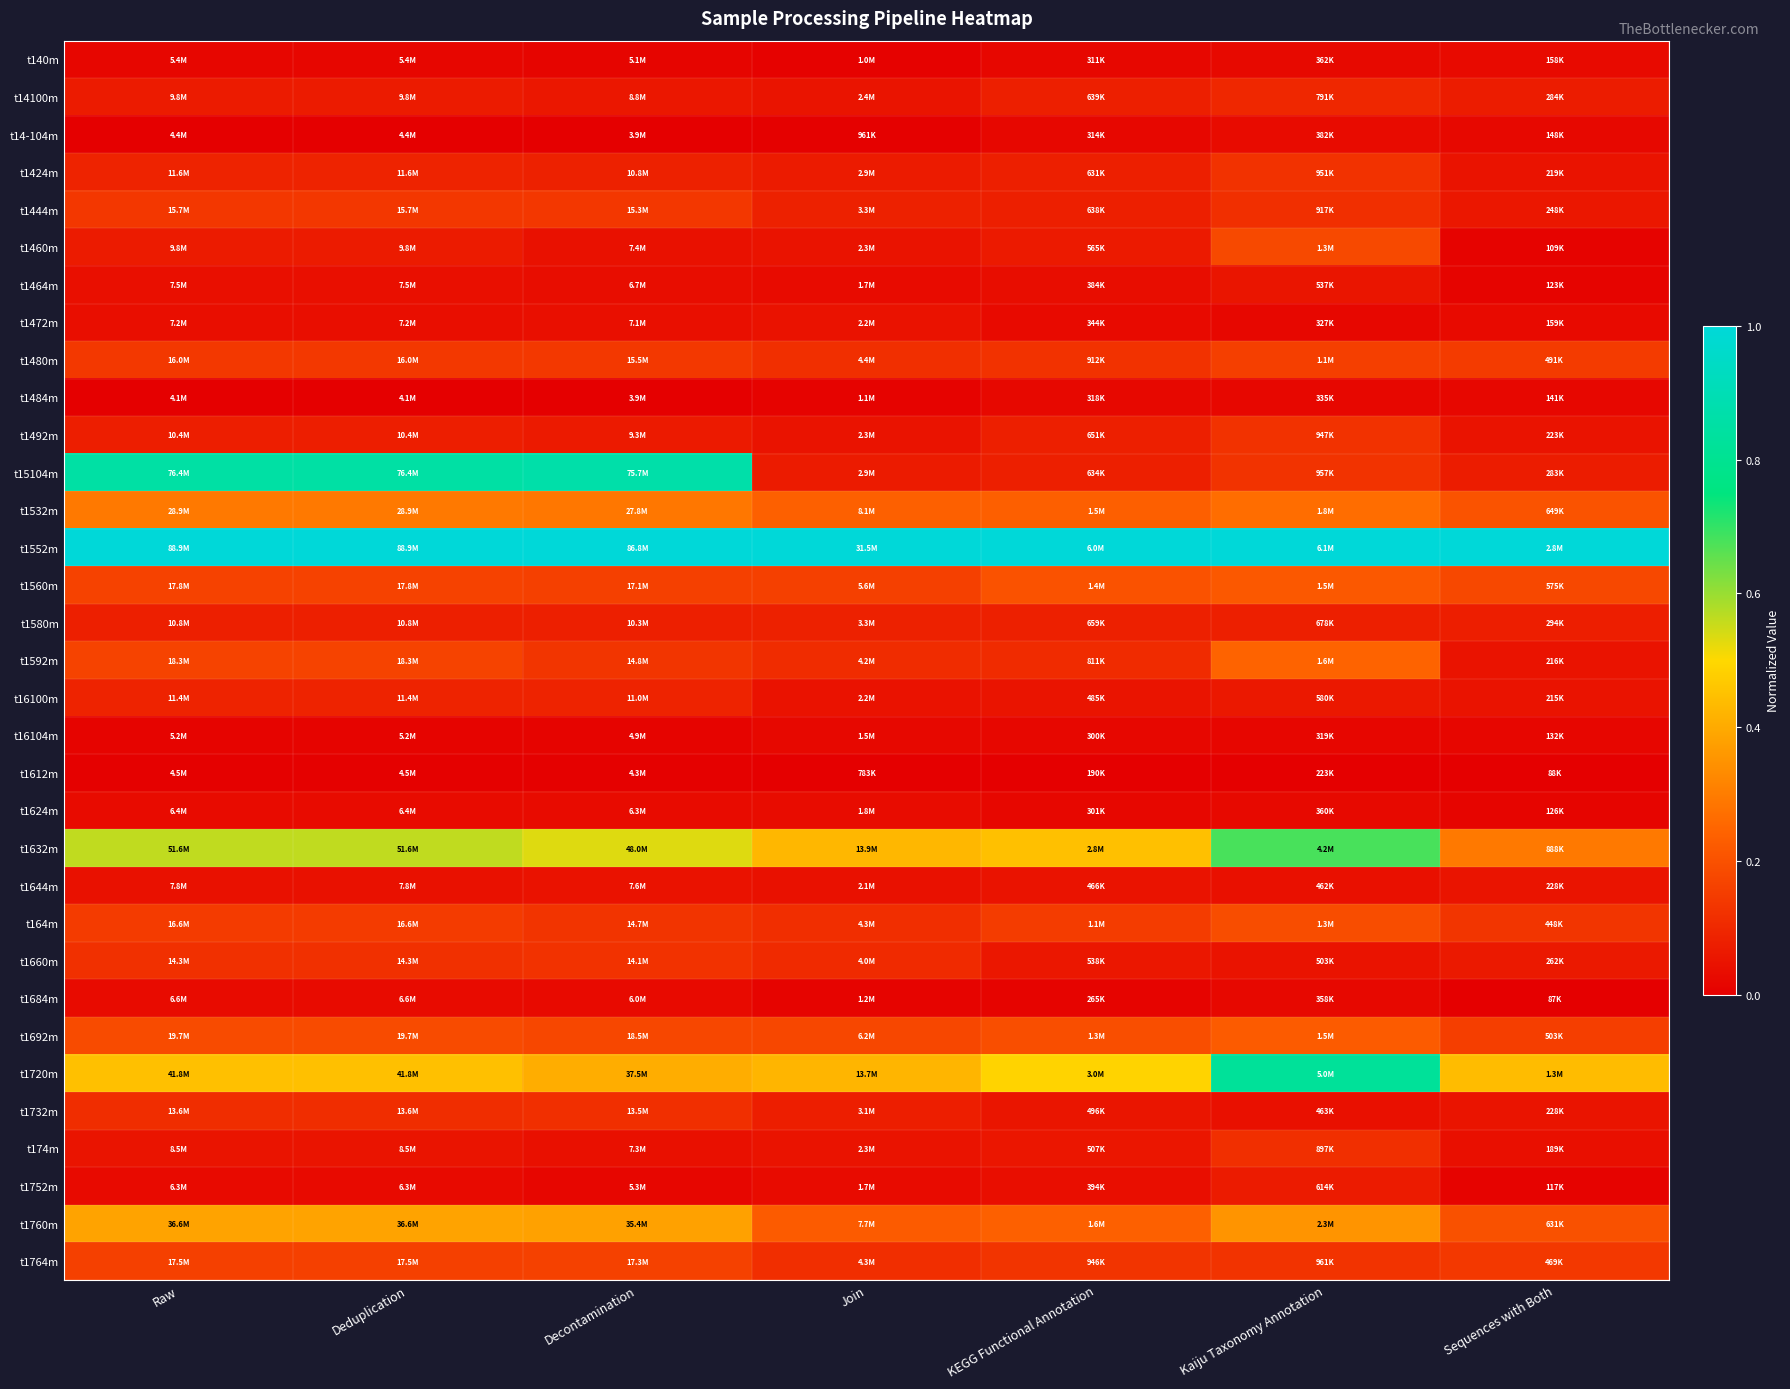

Reading right to left, list all the values displayed in this chart.

t140m: Sequences with Both=0.0	Kaiju Taxonomy Annotation=0.0	KEGG Functional Annotation=0.0	Join=0.0	Decontamination=0.0	Deduplication=0.0	Raw=0.0
t14100m: Sequences with Both=0.1	Kaiju Taxonomy Annotation=0.1	KEGG Functional Annotation=0.1	Join=0.1	Decontamination=0.1	Deduplication=0.1	Raw=0.1
t14-104m: Sequences with Both=0.0	Kaiju Taxonomy Annotation=0.0	KEGG Functional Annotation=0.0	Join=0.0	Decontamination=0.0	Deduplication=0.0	Raw=0.0
t1424m: Sequences with Both=0.0	Kaiju Taxonomy Annotation=0.1	KEGG Functional Annotation=0.1	Join=0.1	Decontamination=0.1	Deduplication=0.1	Raw=0.1
t1444m: Sequences with Both=0.1	Kaiju Taxonomy Annotation=0.1	KEGG Functional Annotation=0.1	Join=0.1	Decontamination=0.1	Deduplication=0.1	Raw=0.1
t1460m: Sequences with Both=0.0	Kaiju Taxonomy Annotation=0.2	KEGG Functional Annotation=0.1	Join=0.0	Decontamination=0.0	Deduplication=0.1	Raw=0.1
t1464m: Sequences with Both=0.0	Kaiju Taxonomy Annotation=0.1	KEGG Functional Annotation=0.0	Join=0.0	Decontamination=0.0	Deduplication=0.0	Raw=0.0
t1472m: Sequences with Both=0.0	Kaiju Taxonomy Annotation=0.0	KEGG Functional Annotation=0.0	Join=0.0	Decontamination=0.0	Deduplication=0.0	Raw=0.0
t1480m: Sequences with Both=0.1	Kaiju Taxonomy Annotation=0.2	KEGG Functional Annotation=0.1	Join=0.1	Decontamination=0.1	Deduplication=0.1	Raw=0.1
t1484m: Sequences with Both=0.0	Kaiju Taxonomy Annotation=0.0	KEGG Functional Annotation=0.0	Join=0.0	Decontamination=0.0	Deduplication=0.0	Raw=0.0
t1492m: Sequences with Both=0.1	Kaiju Taxonomy Annotation=0.1	KEGG Functional Annotation=0.1	Join=0.1	Decontamination=0.1	Deduplication=0.1	Raw=0.1
t15104m: Sequences with Both=0.1	Kaiju Taxonomy Annotation=0.1	KEGG Functional Annotation=0.1	Join=0.1	Decontamination=0.9	Deduplication=0.9	Raw=0.9
t1532m: Sequences with Both=0.2	Kaiju Taxonomy Annotation=0.3	KEGG Functional Annotation=0.2	Join=0.2	Decontamination=0.3	Deduplication=0.3	Raw=0.3
t1552m: Sequences with Both=1.0	Kaiju Taxonomy Annotation=1.0	KEGG Functional Annotation=1.0	Join=1.0	Decontamination=1.0	Deduplication=1.0	Raw=1.0
t1560m: Sequences with Both=0.2	Kaiju Taxonomy Annotation=0.2	KEGG Functional Annotation=0.2	Join=0.2	Decontamination=0.2	Deduplication=0.2	Raw=0.2
t1580m: Sequences with Both=0.1	Kaiju Taxonomy Annotation=0.1	KEGG Functional Annotation=0.1	Join=0.1	Decontamination=0.1	Deduplication=0.1	Raw=0.1
t1592m: Sequences with Both=0.0	Kaiju Taxonomy Annotation=0.2	KEGG Functional Annotation=0.1	Join=0.1	Decontamination=0.1	Deduplication=0.2	Raw=0.2
t16100m: Sequences with Both=0.0	Kaiju Taxonomy Annotation=0.1	KEGG Functional Annotation=0.1	Join=0.0	Decontamination=0.1	Deduplication=0.1	Raw=0.1
t16104m: Sequences with Both=0.0	Kaiju Taxonomy Annotation=0.0	KEGG Functional Annotation=0.0	Join=0.0	Decontamination=0.0	Deduplication=0.0	Raw=0.0
t1612m: Sequences with Both=0.0	Kaiju Taxonomy Annotation=0.0	KEGG Functional Annotation=0.0	Join=0.0	Decontamination=0.0	Deduplication=0.0	Raw=0.0
t1624m: Sequences with Both=0.0	Kaiju Taxonomy Annotation=0.0	KEGG Functional Annotation=0.0	Join=0.0	Decontamination=0.0	Deduplication=0.0	Raw=0.0
t1632m: Sequences with Both=0.3	Kaiju Taxonomy Annotation=0.7	KEGG Functional Annotation=0.4	Join=0.4	Decontamination=0.5	Deduplication=0.6	Raw=0.6
t1644m: Sequences with Both=0.1	Kaiju Taxonomy Annotation=0.0	KEGG Functional Annotation=0.0	Join=0.0	Decontamination=0.0	Deduplication=0.0	Raw=0.0
t164m: Sequences with Both=0.1	Kaiju Taxonomy Annotation=0.2	KEGG Functional Annotation=0.1	Join=0.1	Decontamination=0.1	Deduplication=0.1	Raw=0.1
t1660m: Sequences with Both=0.1	Kaiju Taxonomy Annotation=0.0	KEGG Functional Annotation=0.1	Join=0.1	Decontamination=0.1	Deduplication=0.1	Raw=0.1
t1684m: Sequences with Both=0.0	Kaiju Taxonomy Annotation=0.0	KEGG Functional Annotation=0.0	Join=0.0	Decontamination=0.0	Deduplication=0.0	Raw=0.0
t1692m: Sequences with Both=0.2	Kaiju Taxonomy Annotation=0.2	KEGG Functional Annotation=0.2	Join=0.2	Decontamination=0.2	Deduplication=0.2	Raw=0.2
t1720m: Sequences with Both=0.4	Kaiju Taxonomy Annotation=0.8	KEGG Functional Annotation=0.5	Join=0.4	Decontamination=0.4	Deduplication=0.4	Raw=0.4
t1732m: Sequences with Both=0.1	Kaiju Taxonomy Annotation=0.0	KEGG Functional Annotation=0.1	Join=0.1	Decontamination=0.1	Deduplication=0.1	Raw=0.1
t174m: Sequences with Both=0.0	Kaiju Taxonomy Annotation=0.1	KEGG Functional Annotation=0.1	Join=0.0	Decontamination=0.0	Deduplication=0.1	Raw=0.1
t1752m: Sequences with Both=0.0	Kaiju Taxonomy Annotation=0.1	KEGG Functional Annotation=0.0	Join=0.0	Decontamination=0.0	Deduplication=0.0	Raw=0.0
t1760m: Sequences with Both=0.2	Kaiju Taxonomy Annotation=0.4	KEGG Functional Annotation=0.2	Join=0.2	Decontamination=0.4	Deduplication=0.4	Raw=0.4
t1764m: Sequences with Both=0.1	Kaiju Taxonomy Annotation=0.1	KEGG Functional Annotation=0.1	Join=0.1	Decontamination=0.2	Deduplication=0.2	Raw=0.2